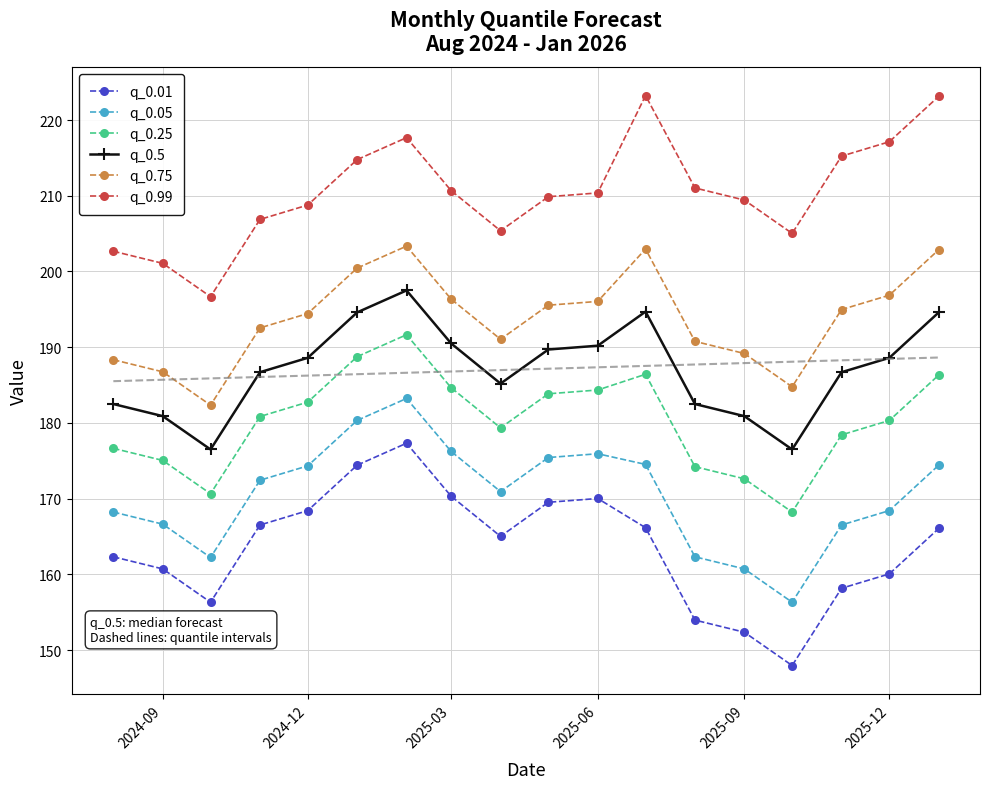

Reading left to right, extract all data points from this chart.

q_0.01: 162.3	160.7	156.3	166.5	168.4	174.4	177.3	170.3	165.0	169.5	170.0	166.2	154.0	152.4	148.0	158.2	160.1	166.1
q_0.05: 168.2	166.6	162.2	172.4	174.3	180.3	183.2	176.2	170.9	175.4	175.9	174.5	162.3	160.7	156.3	166.5	168.4	174.4
q_0.25: 176.7	175.1	170.7	180.9	182.8	188.8	191.7	184.7	179.4	183.9	184.4	186.4	174.2	172.6	168.2	178.4	180.3	186.3
q_0.5: 182.5	180.9	176.5	186.7	188.6	194.6	197.5	190.5	185.2	189.7	190.2	194.7	182.5	180.9	176.5	186.7	188.6	194.6
q_0.75: 188.3	186.7	182.3	192.5	194.4	200.4	203.3	196.3	191.0	195.5	196.0	203.0	190.8	189.2	184.8	195.0	196.9	202.9
q_0.99: 202.7	201.1	196.7	206.9	208.8	214.8	217.7	210.7	205.4	209.9	210.4	223.2	211.0	209.4	205.0	215.2	217.1	223.1